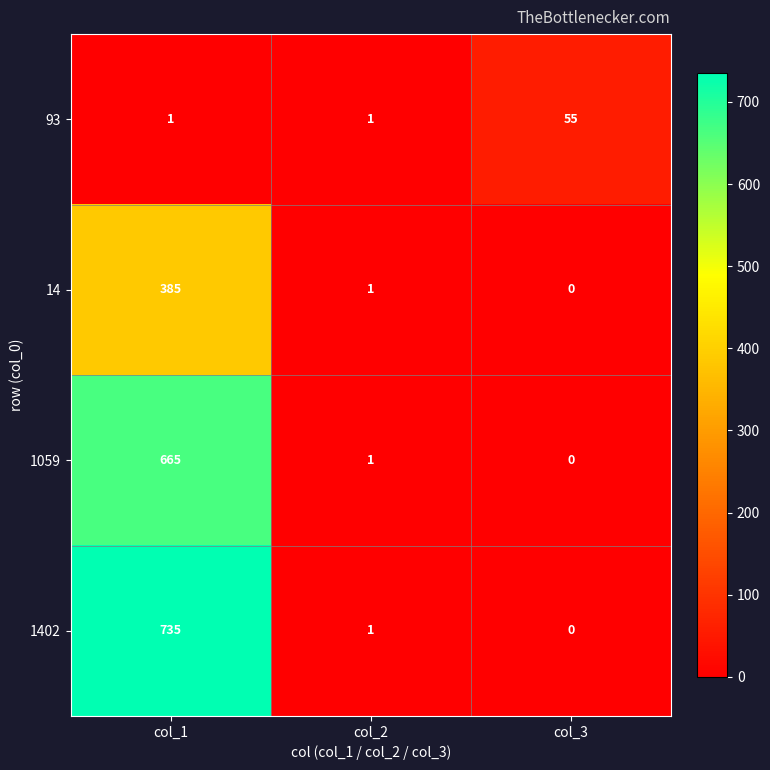

Rank the series by their maximum value, from lowest to highest.

93, 14, 1059, 1402